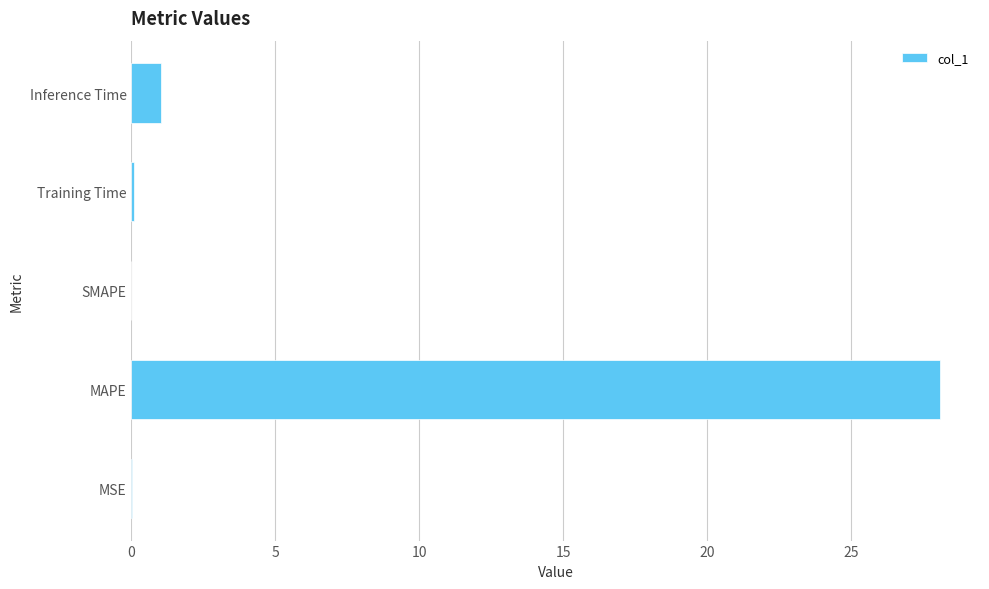

What is the sum of all values?

29.2